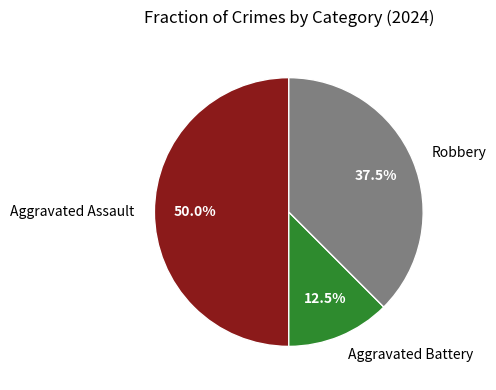

Rank the categories by value from lowest to highest.

Aggravated Battery, Robbery, Aggravated Assault